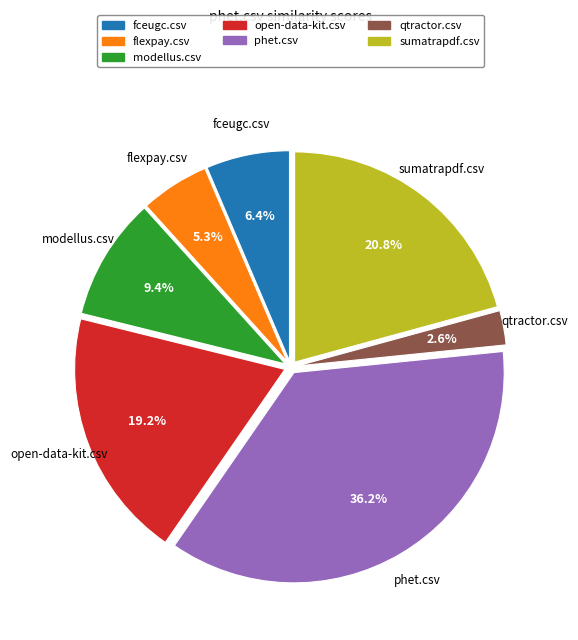

Combined, do sumatrapdf.csv and open-data-kit.csv account for over 50%?

No